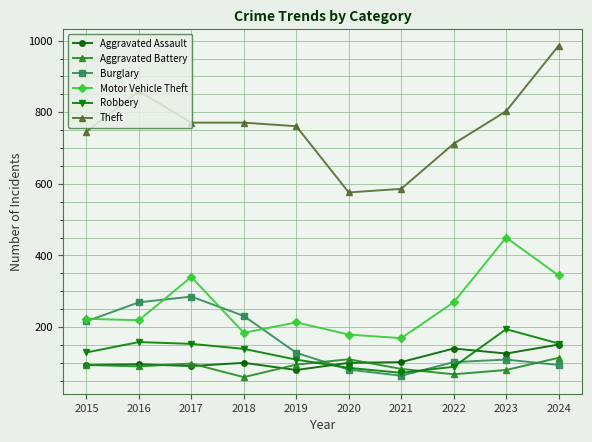

After their last crossing, which series has the higher values: Robbery or Aggravated Battery?

Robbery